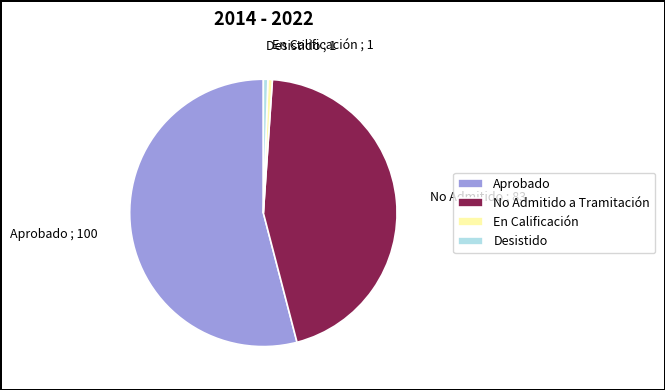

Is it true that Desistido is 11% of the pie?

False